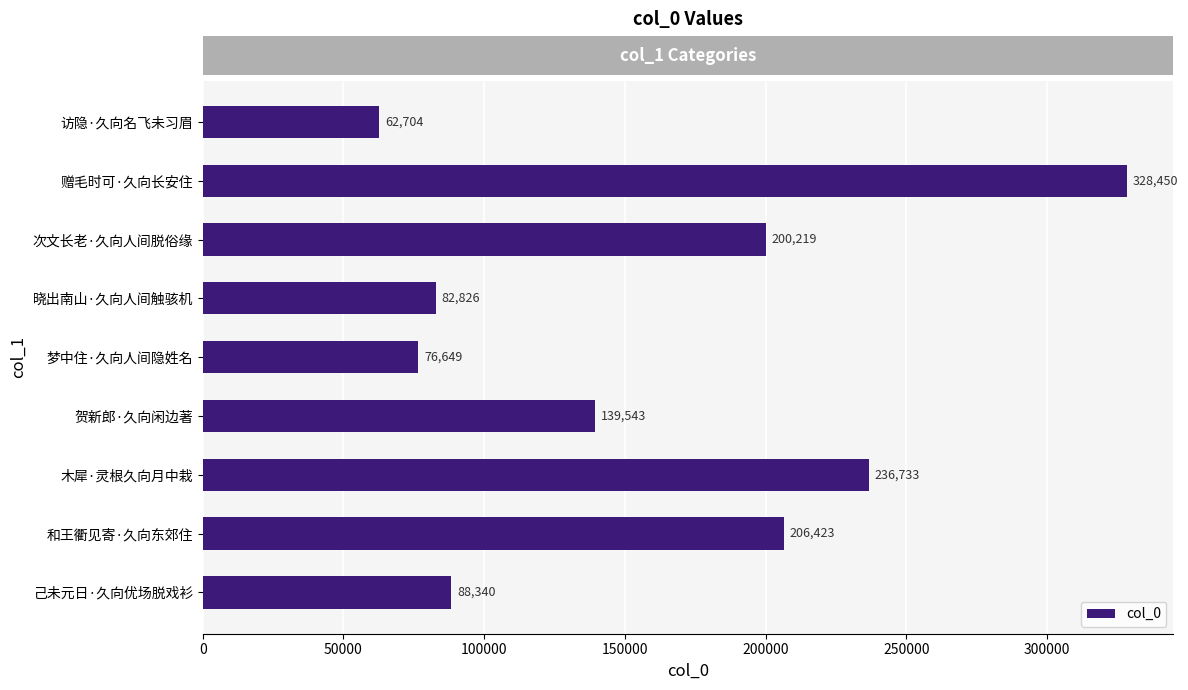

What is the sum of all values?

1421887